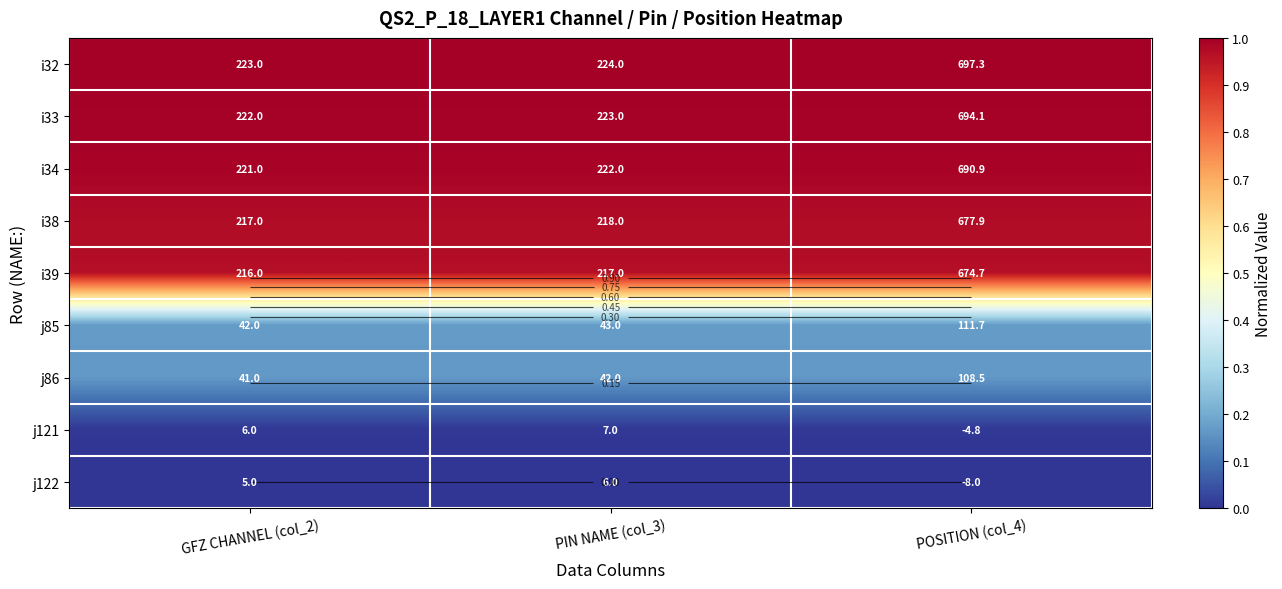

At how many categories does at least one series exceed 0?

3